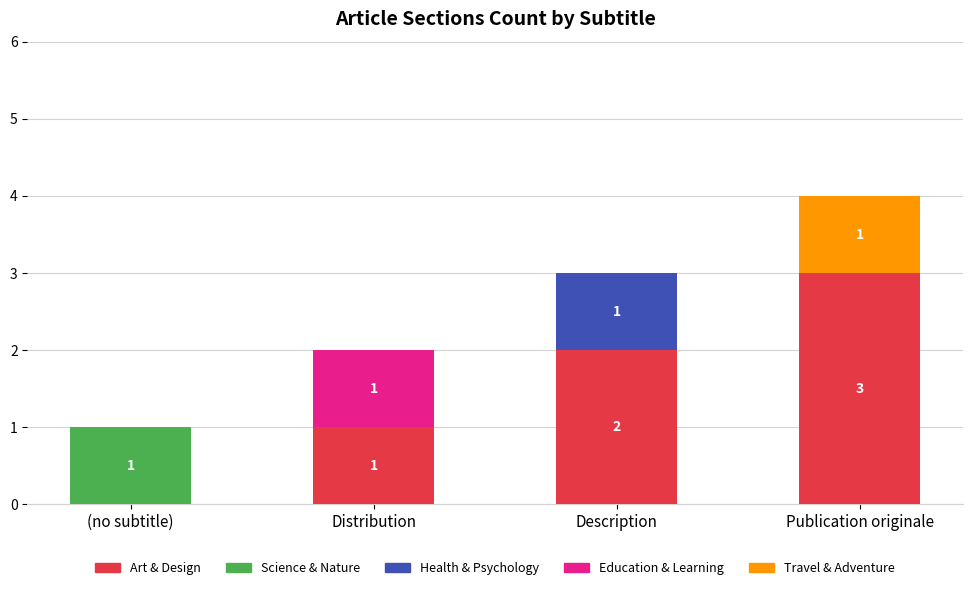

At which category is the sum across all series the highest?

Publication originale